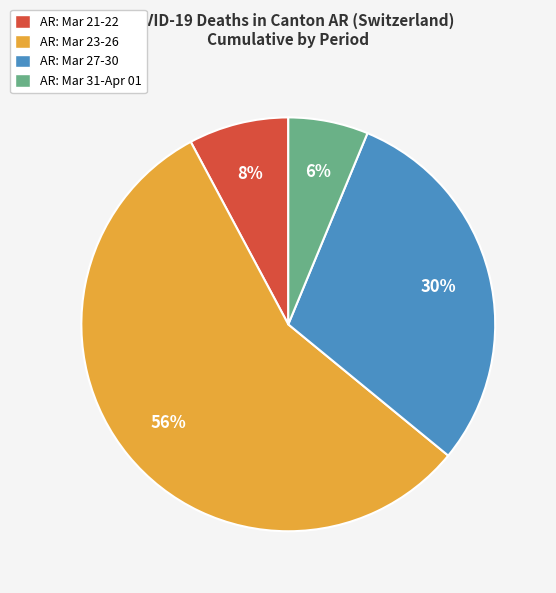

Does any single category account for the majority?

Yes